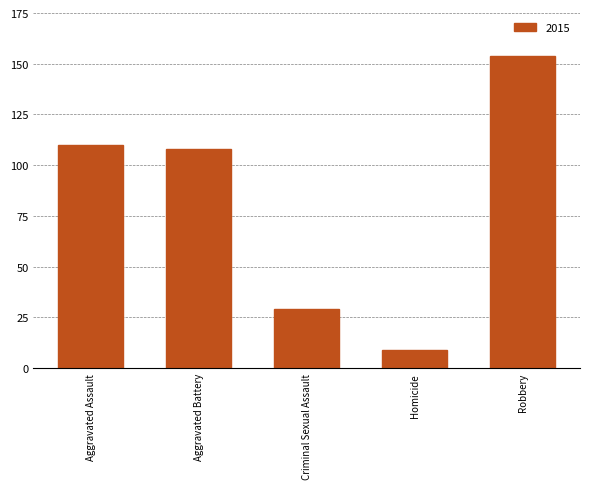

True or false: the data shows 9 at Homicide.

True